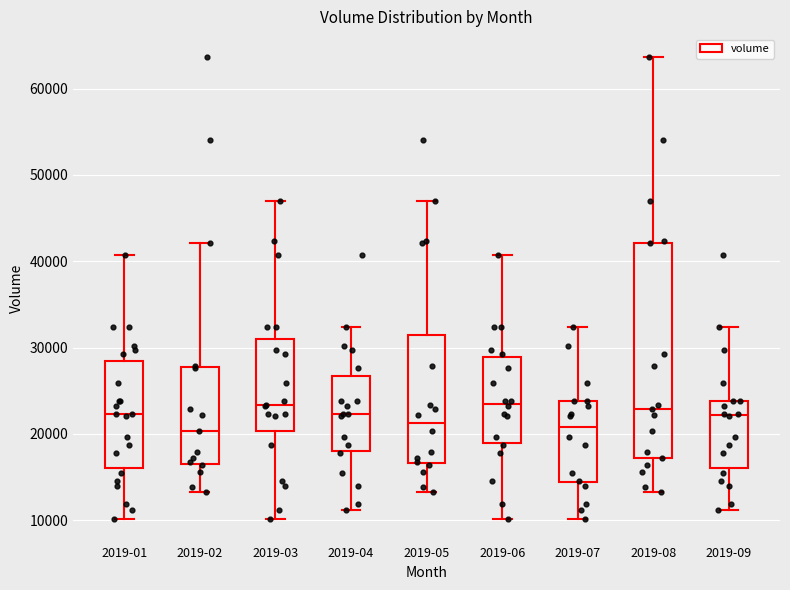

Which box is the tallest, from its lower edge to its upper edge?

2019-08